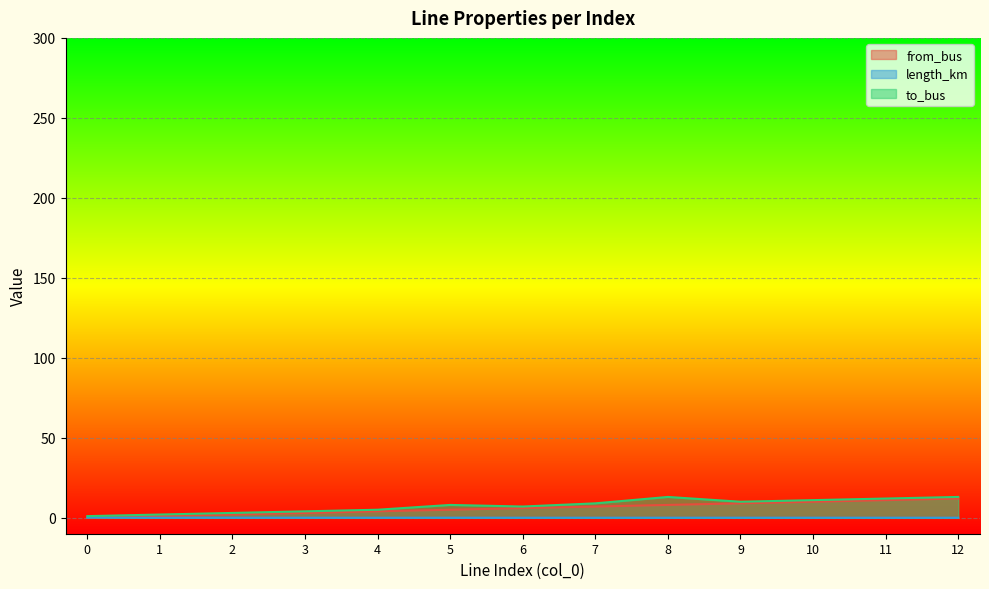

How many lines are shown in the chart?

3